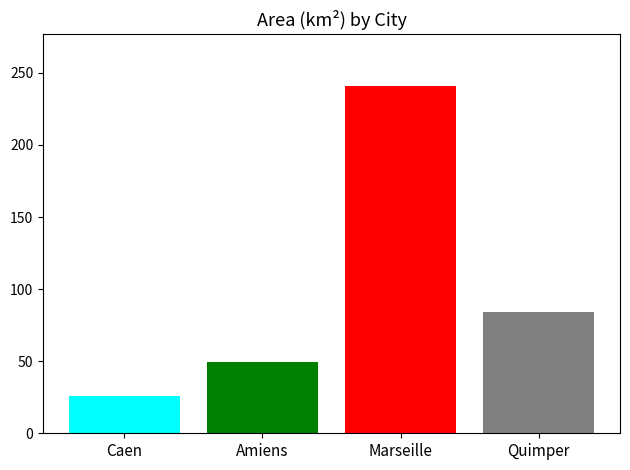

What is the maximum value shown in the chart?

240.6